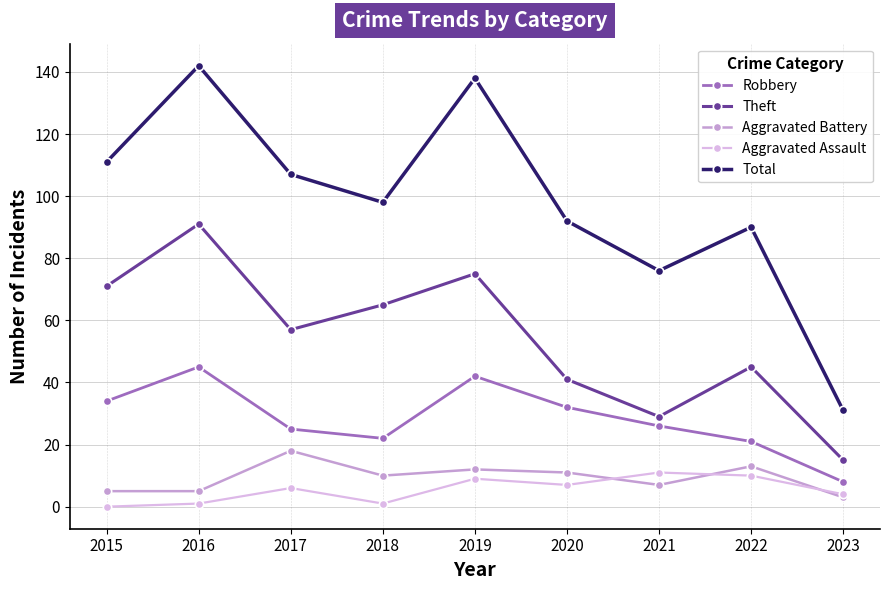

How many interior local valleys does the Theft series have?

2